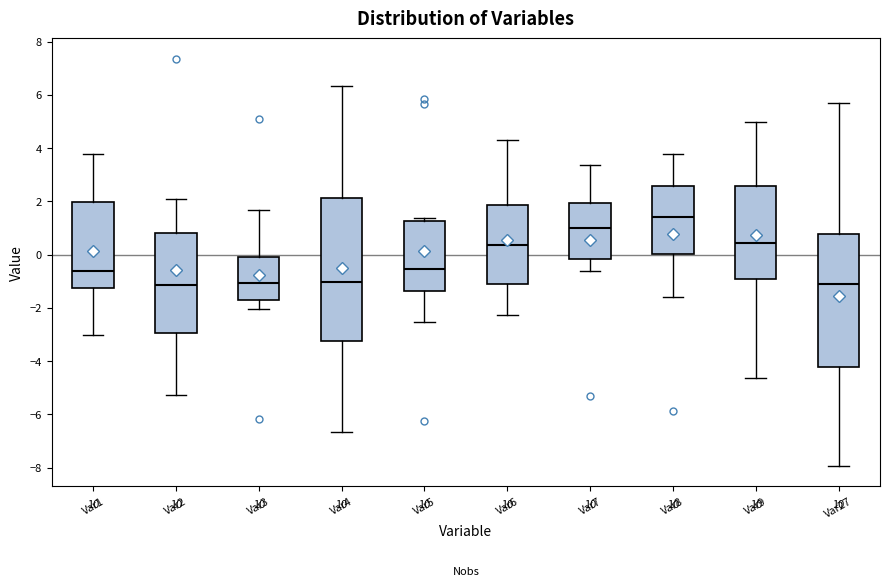

Reading left to right, transcribe this box plot: for each box, give where its median line is, the range the box spans, and where its two whiskers end, as read against the y-axis. The values are not printed on the chart, so give them approximately, as read against the axis.

Var1: median -0.6, box -1.2 to 2.0, whiskers -3.0 to 3.8
Var2: median -1.2, box -3.0 to 0.8, whiskers -5.2 to 2.0
Var3: median -1.0, box -1.6 to 0.0, whiskers -2.0 to 1.6
Var4: median -1.0, box -3.2 to 2.2, whiskers -6.6 to 6.4
Var5: median -0.6, box -1.4 to 1.2, whiskers -2.6 to 1.4
Var6: median 0.4, box -1.2 to 1.8, whiskers -2.2 to 4.4
Var7: median 1.0, box -0.2 to 2.0, whiskers -0.6 to 3.4
Var8: median 1.4, box 0.0 to 2.6, whiskers -1.6 to 3.8
Var9: median 0.4, box -0.8 to 2.6, whiskers -4.6 to 5.0
Var27: median -1.2, box -4.2 to 0.8, whiskers -8.0 to 5.8